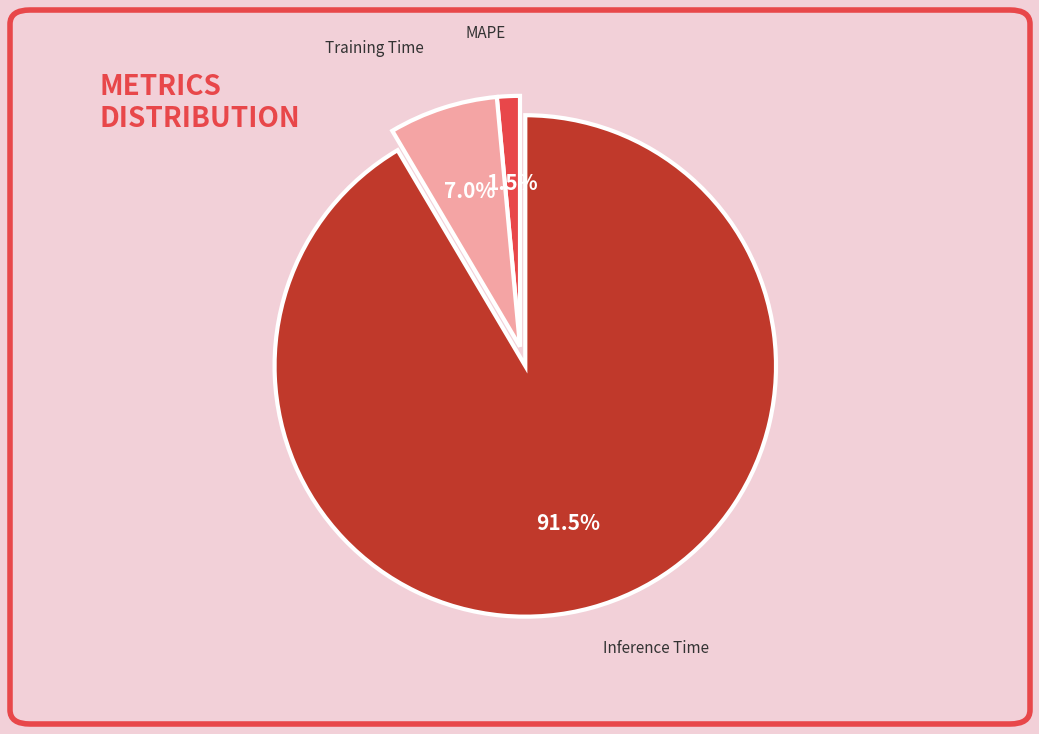

The MAPE slice represents 11% of the pie. True or false?

False